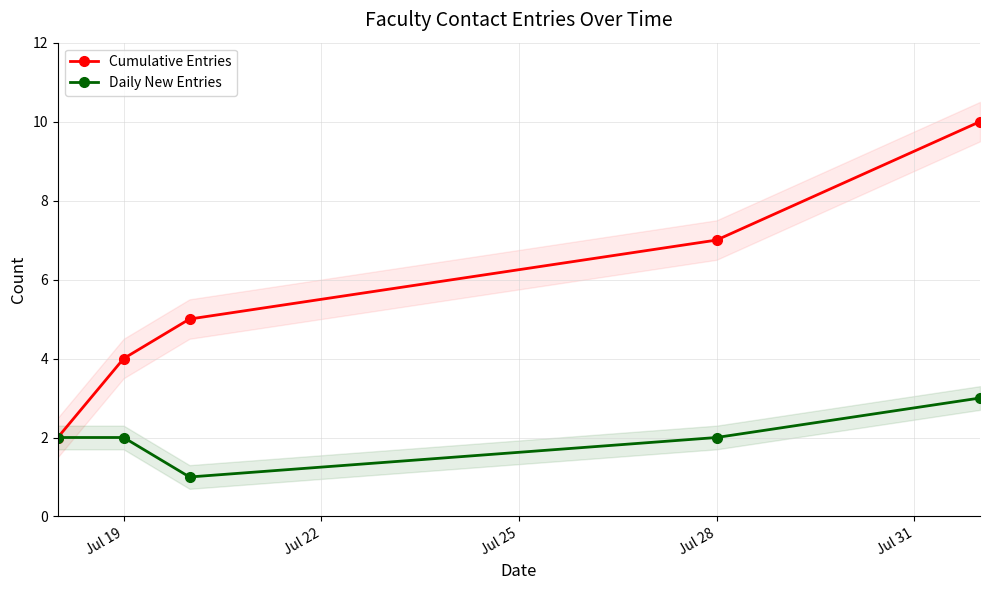

Is it true that Daily New Entries equals 2 at Jul 28?

True